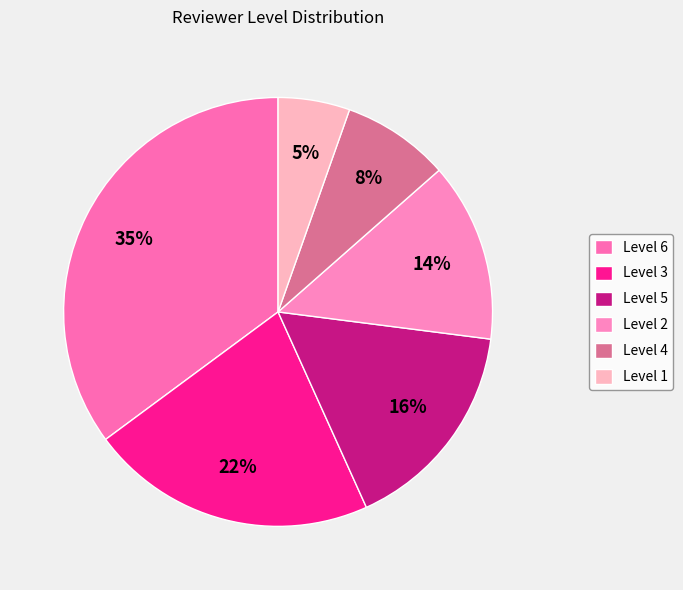

Is it true that Level 1 is 5% of the pie?

True